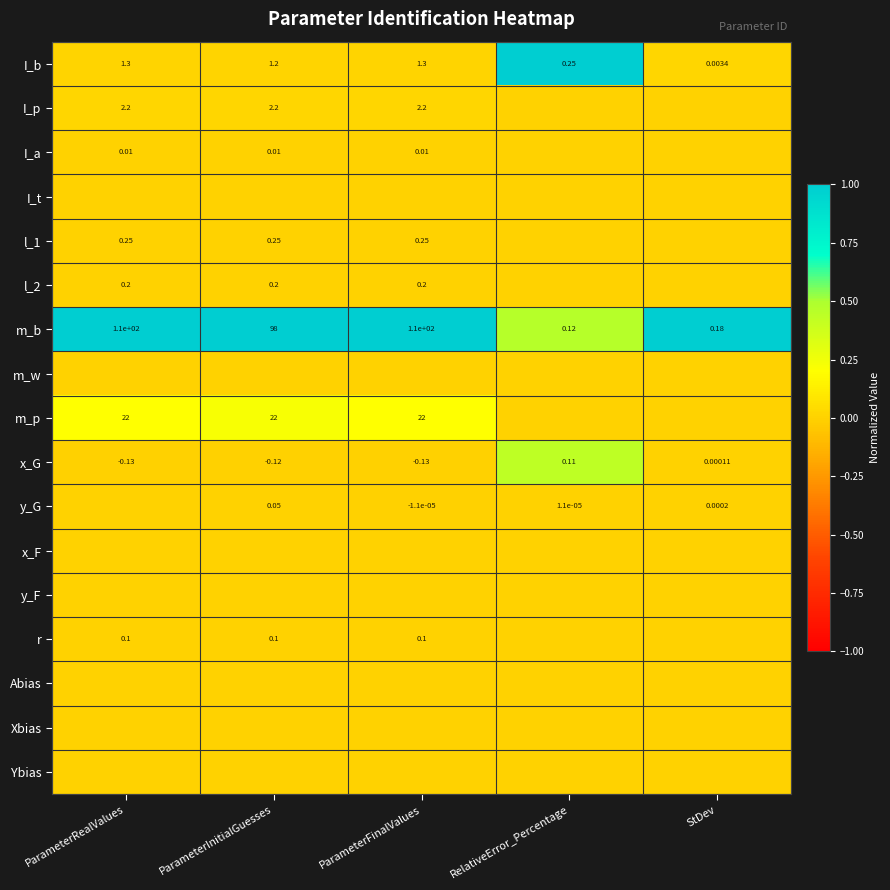

Is the value of m_b at ParameterFinalValues greater than the value of x_G at ParameterInitialGuesses?

Yes